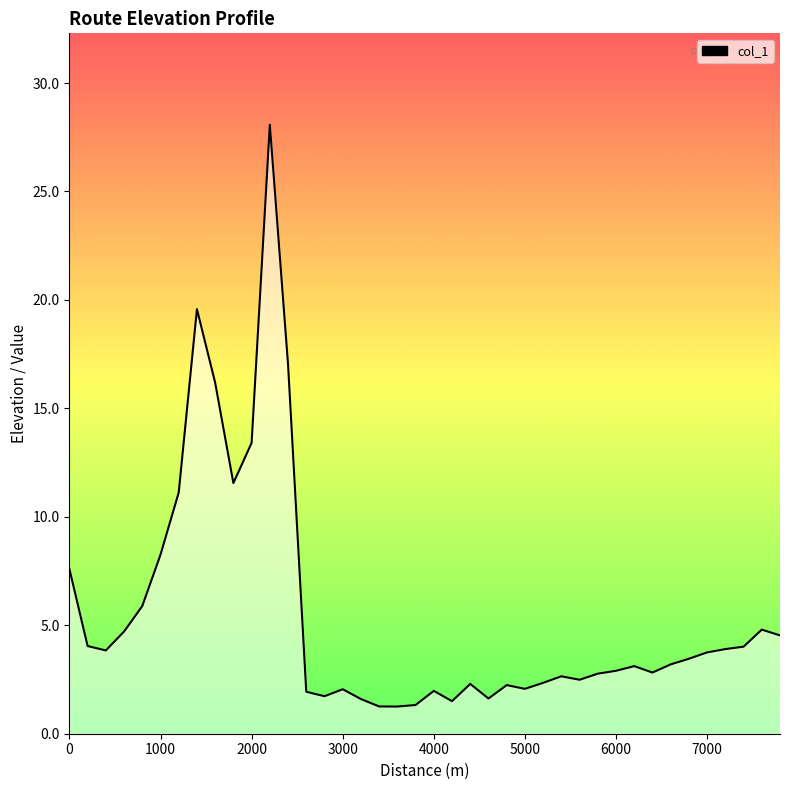

What is the maximum value shown in the chart?

28.1